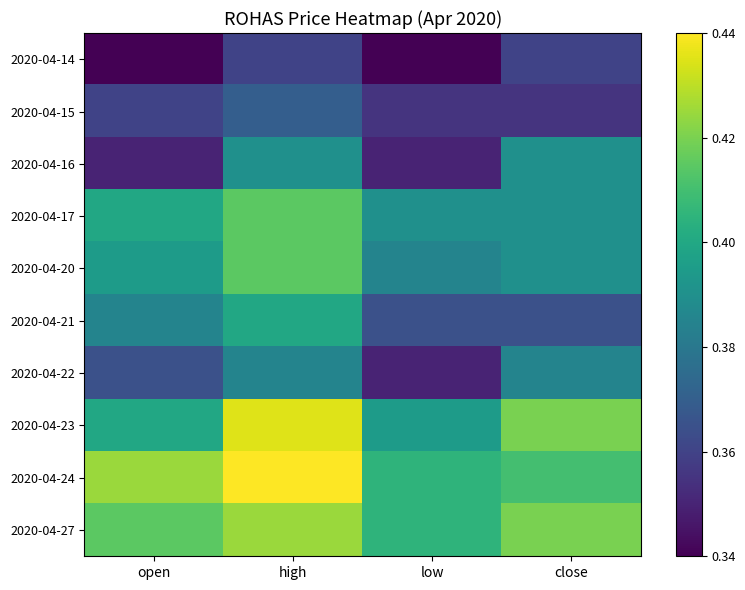

Reading right to left, list all the values displayed in this chart.

2020-04-14: close=0.4	low=0.3	high=0.4	open=0.3
2020-04-15: close=0.4	low=0.4	high=0.4	open=0.4
2020-04-16: close=0.4	low=0.3	high=0.4	open=0.3
2020-04-17: close=0.4	low=0.4	high=0.4	open=0.4
2020-04-20: close=0.4	low=0.4	high=0.4	open=0.4
2020-04-21: close=0.4	low=0.4	high=0.4	open=0.4
2020-04-22: close=0.4	low=0.3	high=0.4	open=0.4
2020-04-23: close=0.4	low=0.4	high=0.4	open=0.4
2020-04-24: close=0.4	low=0.4	high=0.4	open=0.4
2020-04-27: close=0.4	low=0.4	high=0.4	open=0.4